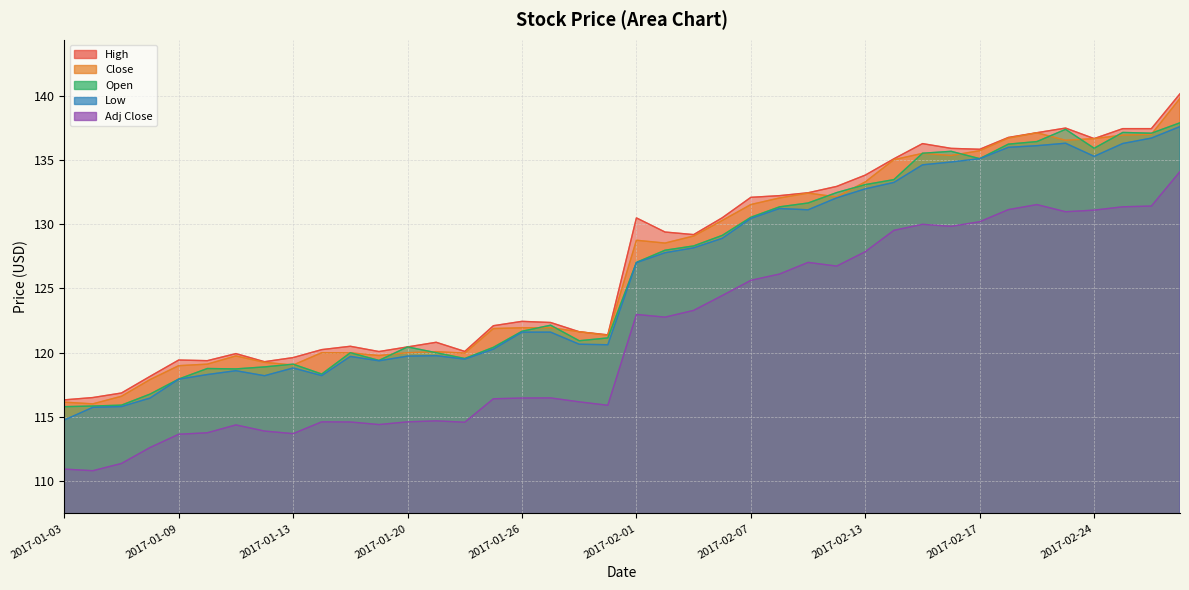

At which label is Close closest to 127?

2017-02-02